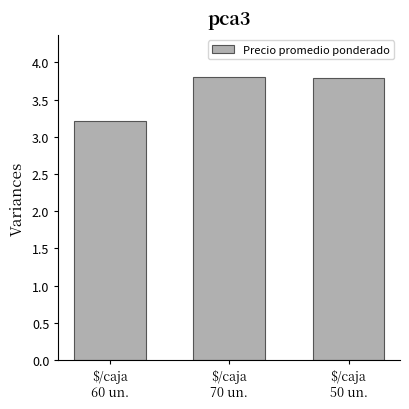

Reading left to right, list all the values displayed in this chart.

$/caja
60 un.=3.2	$/caja
70 un.=3.8	$/caja
50 un.=3.8